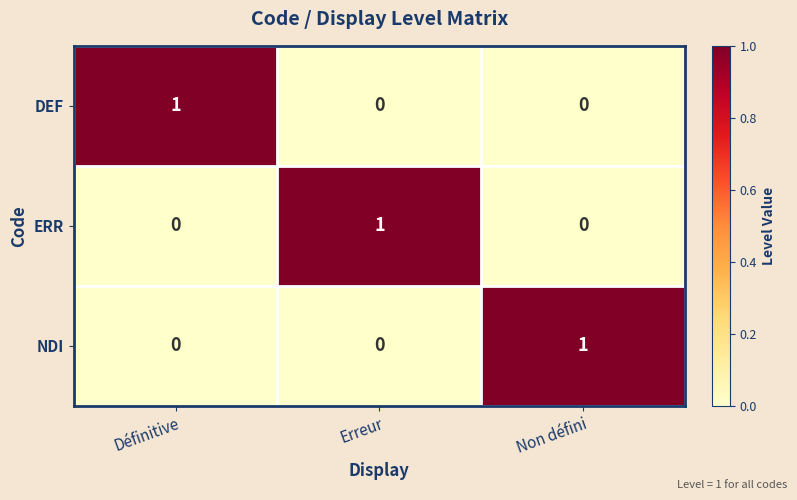

The value of DEF at Définitive is 0. True or false?

False